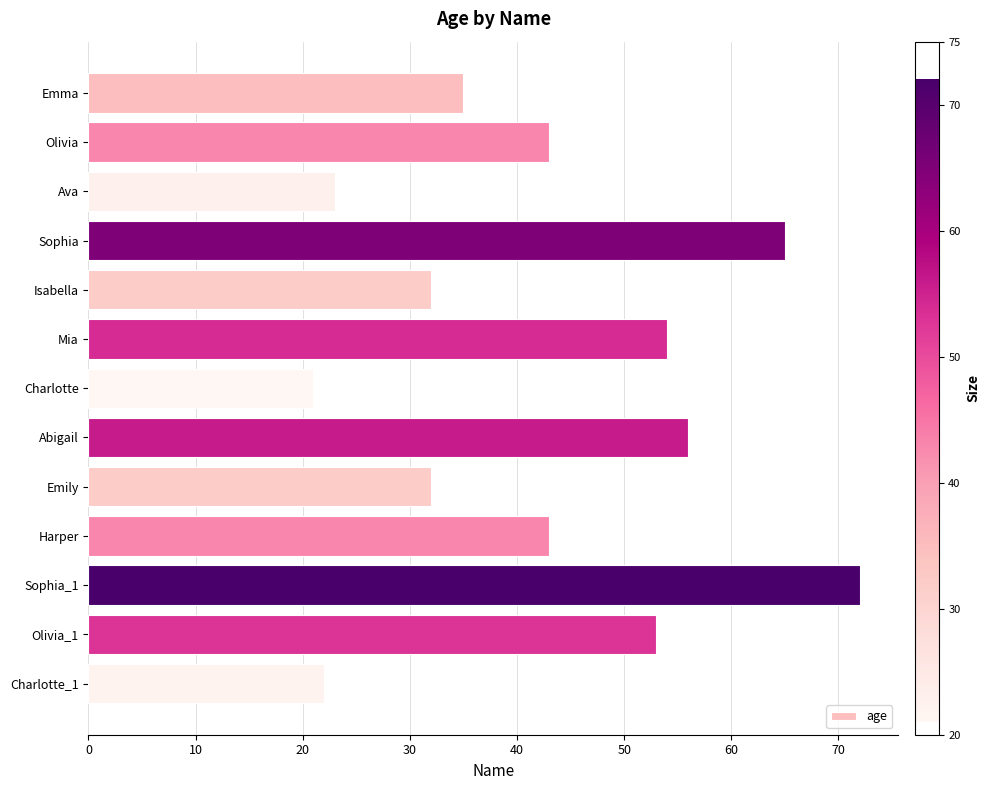

What value does the data have at Harper?

43